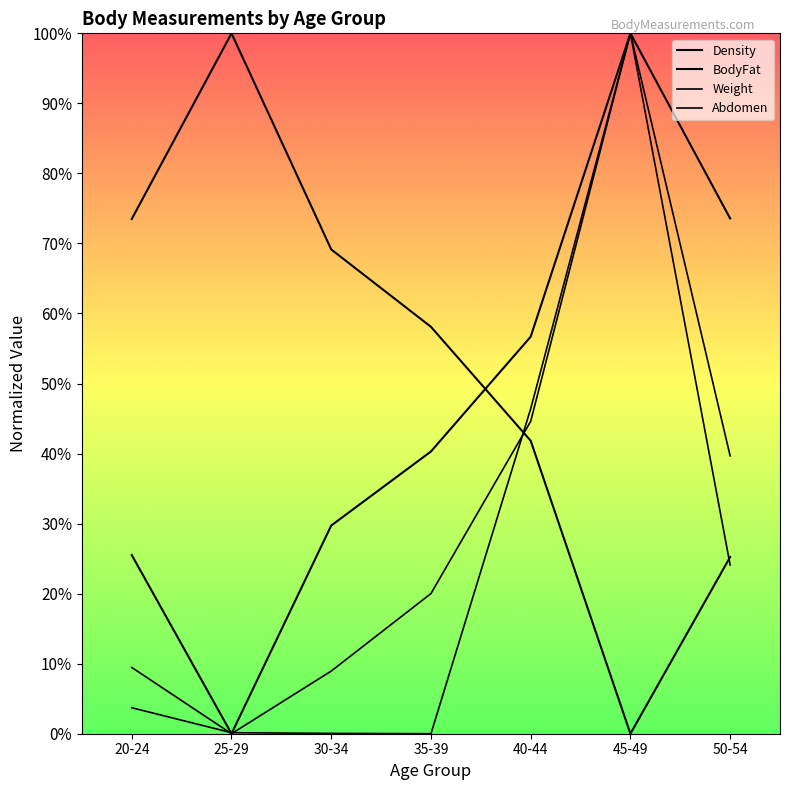

Does the chart have visible grid lines?

No